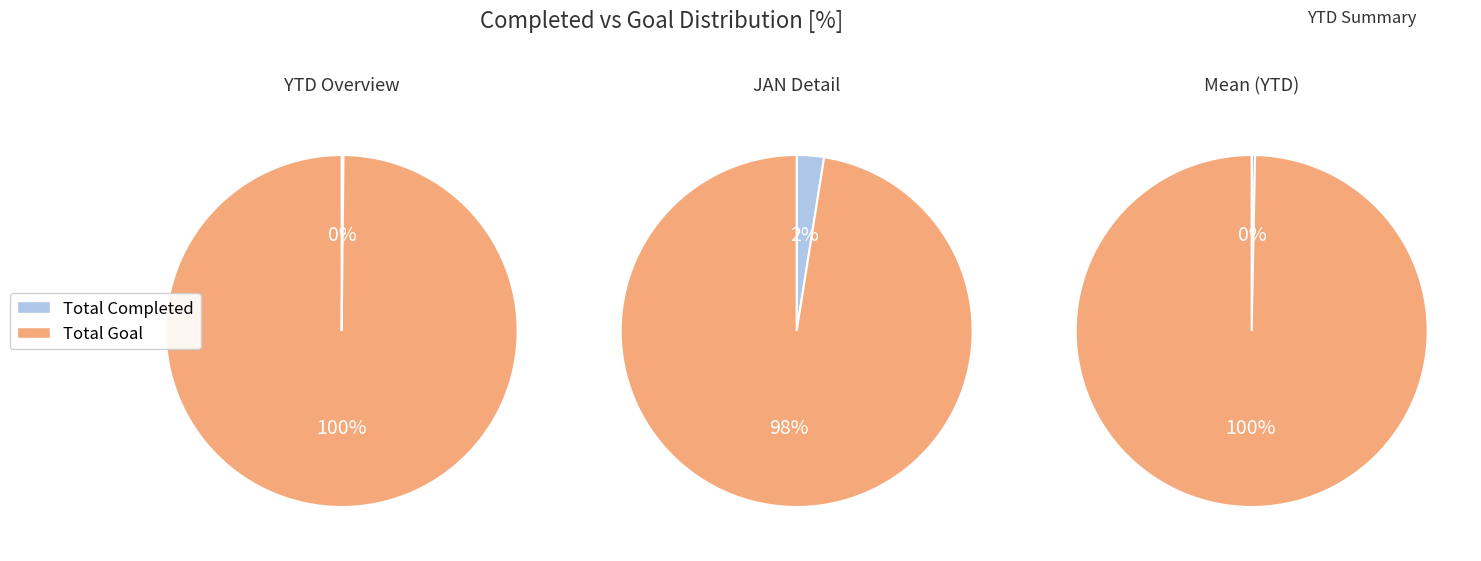

Count the number of slices in the pie.

2